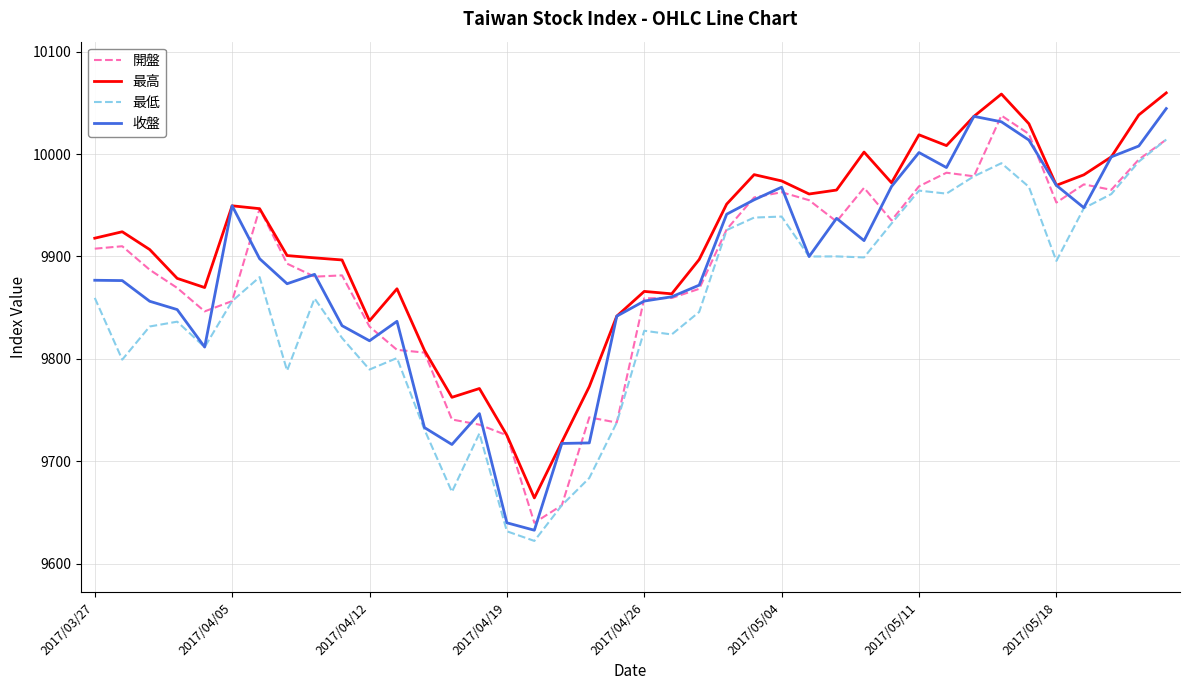

Which series has the largest total across all categories?

最高